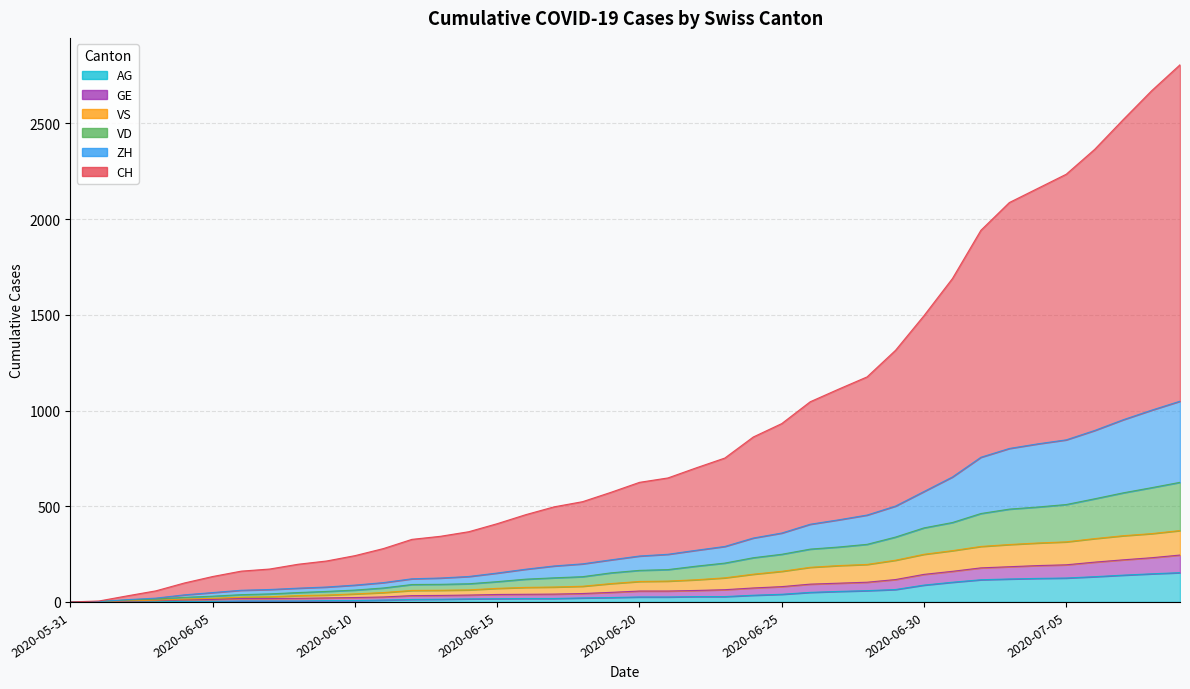

What are all the series names shown in the legend?

CH, ZH, VD, VS, GE, AG